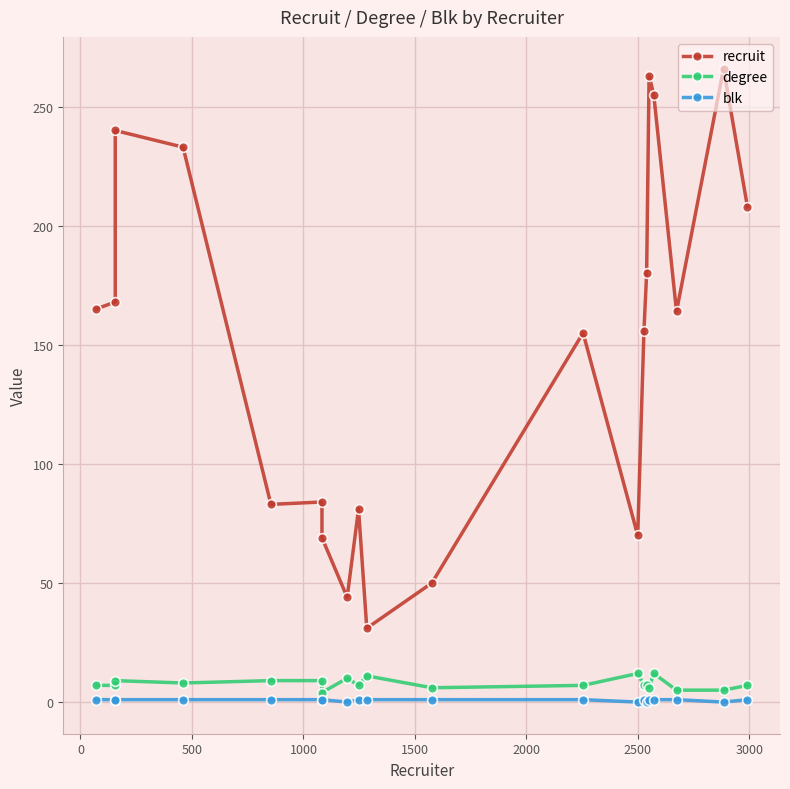

Which series changed the most between 500 and 1000?

recruit